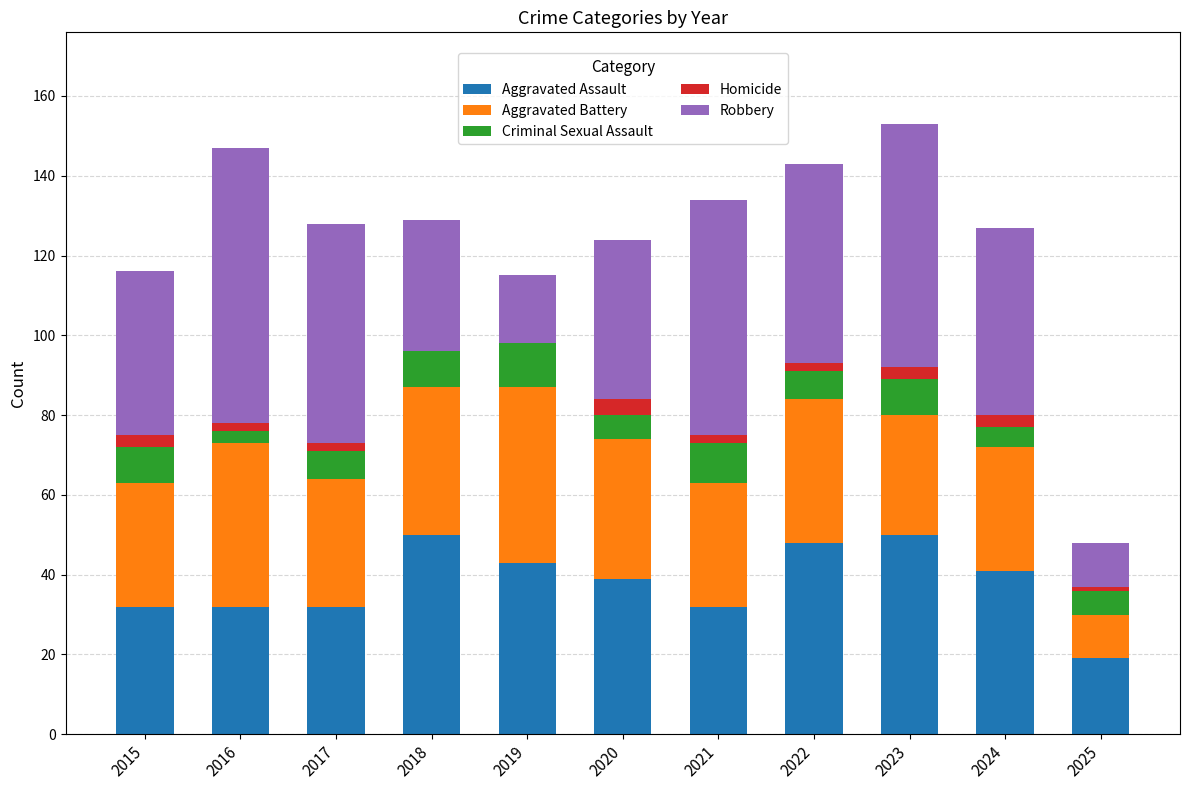

The Aggravated Assault series shows 51 at 2017. True or false?

False